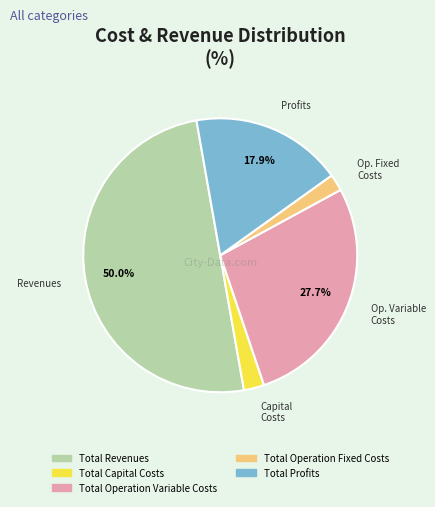

How many segments does this pie chart have?

5